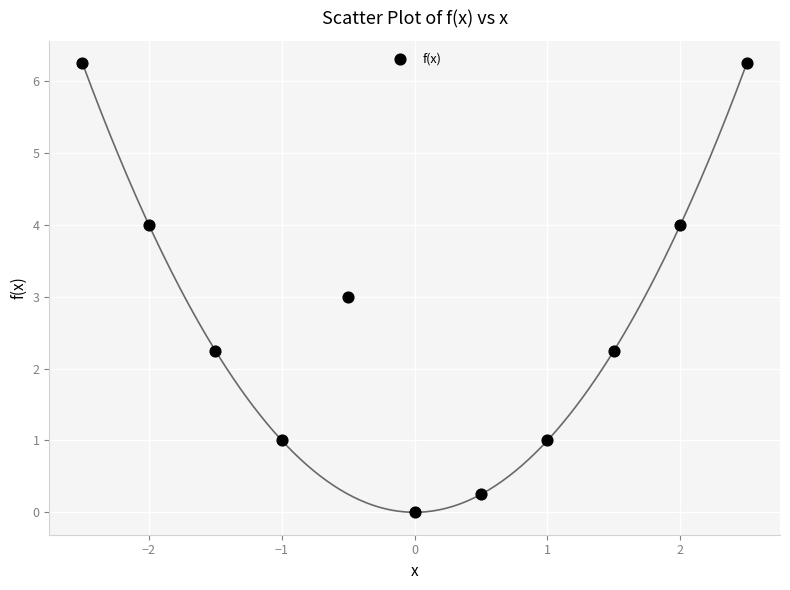

What is the average Y value?

2.8